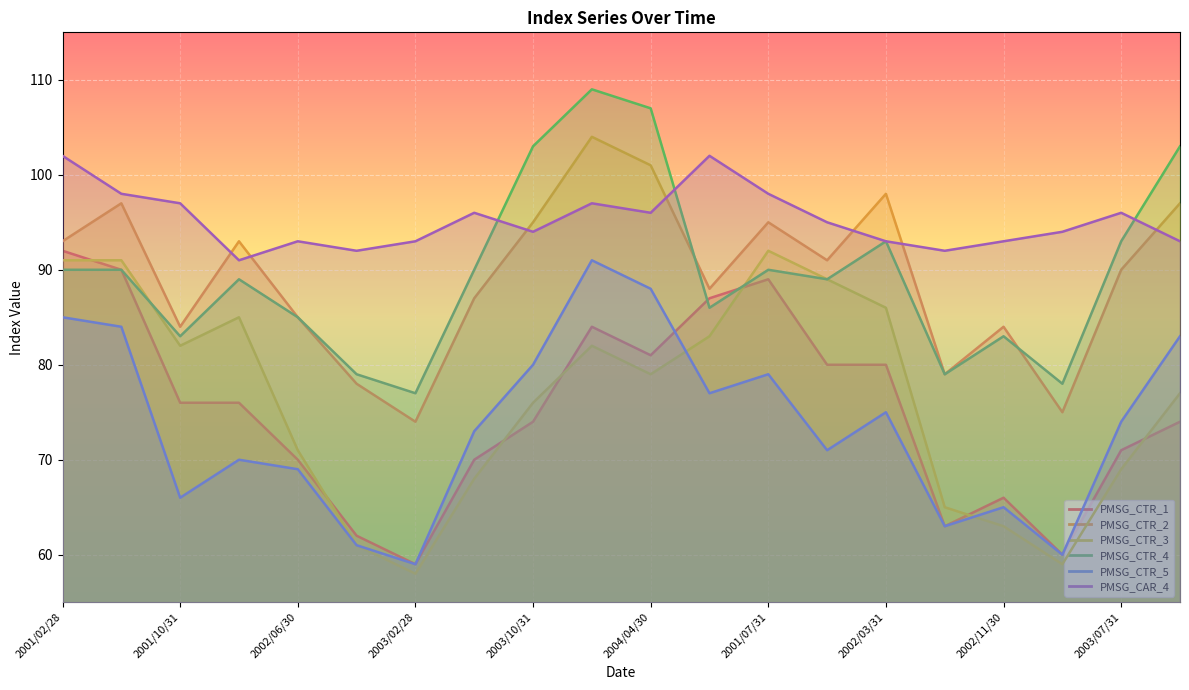

Where does the PMSG_CTR_4 series first go above 90?

2003/10/31